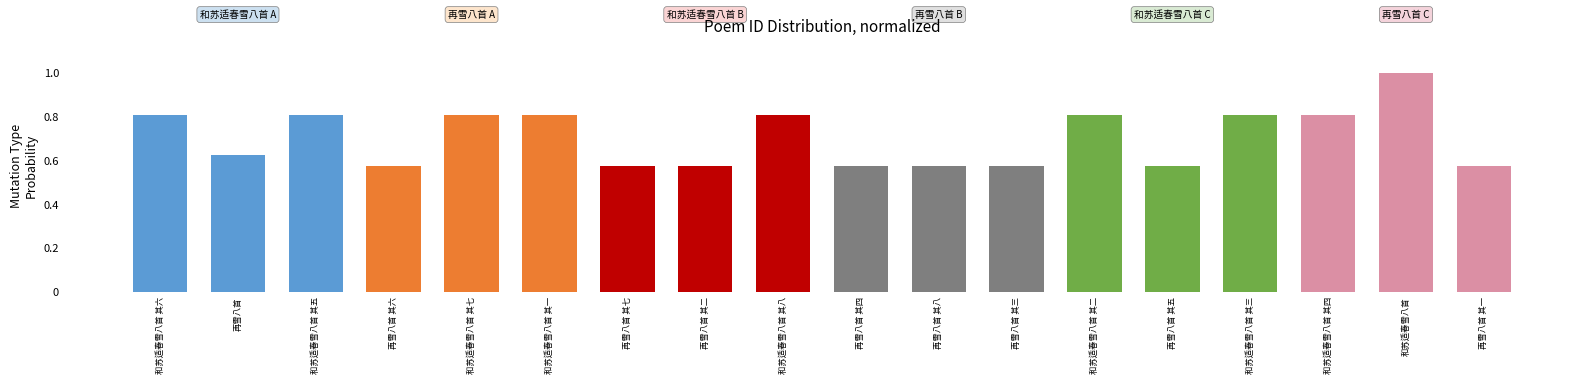

What is the average value?

0.7